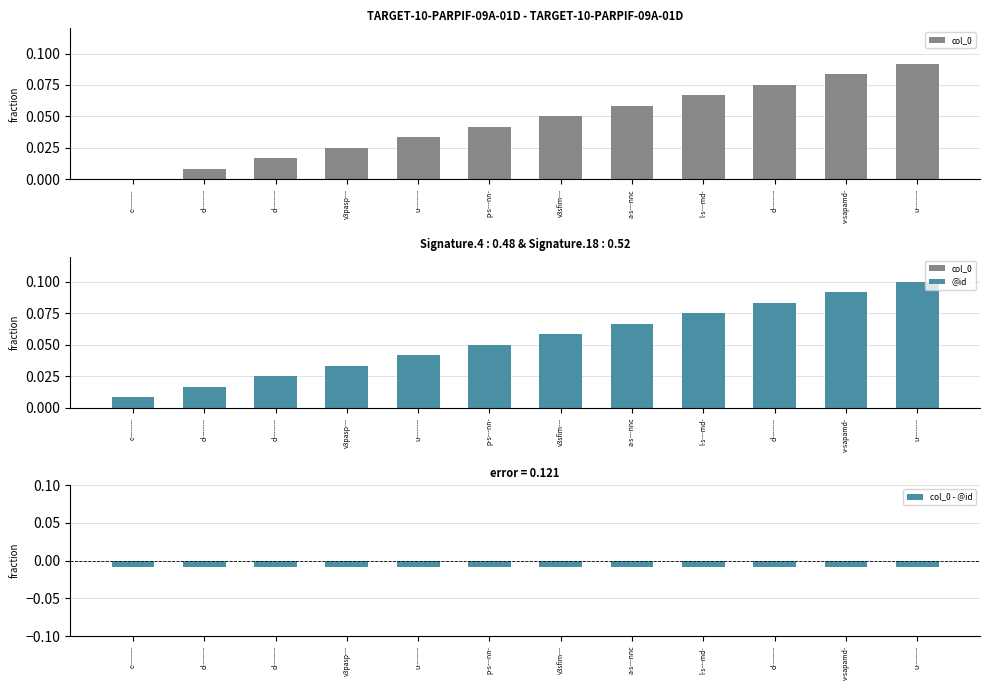

What is the approximate value of col_0 at a-s---nnc?

0.1